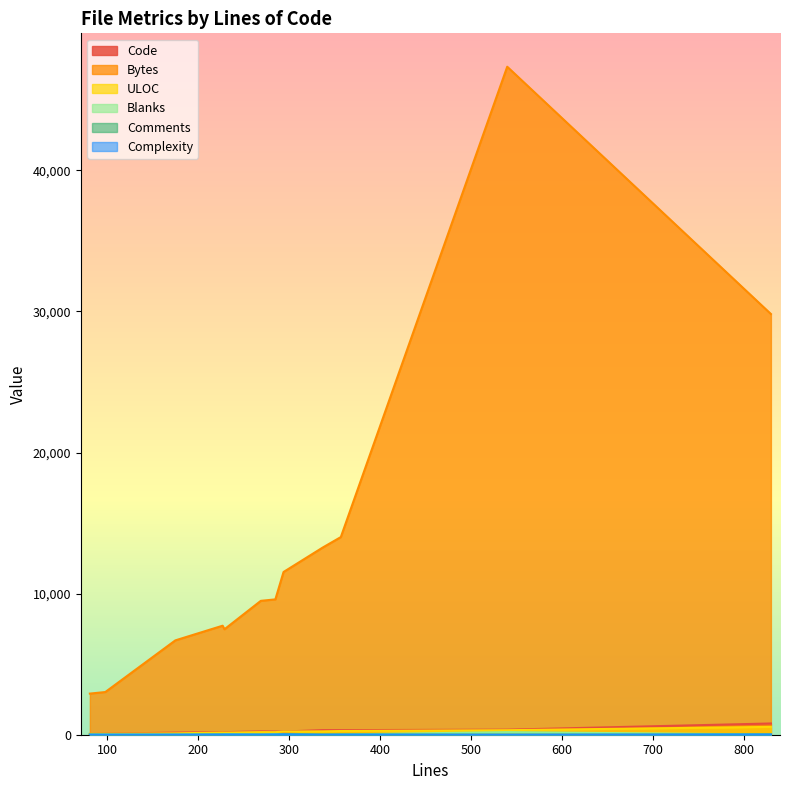

Reading left to right, transcribe all the data shown in this chart.

Code: 175=147	285=225	229=178	98=74	830=797	269=239	357=324	227=187	294=224	337=326	540=357	81=56
Bytes: 175=6687	285=9593	229=7474	98=3026	830=29820	269=9489	357=14009	227=7727	294=11535	337=13264	540=47346	81=2915
ULOC: 175=96	285=182	229=151	98=67	830=556	269=185	357=262	227=158	294=224	337=238	540=321	81=63
Blanks: 175=27	285=52	229=46	98=22	830=17	269=22	357=19	227=29	294=38	337=0	540=183	81=17
Comments: 175=1	285=8	229=5	98=2	830=16	269=8	357=14	227=11	294=32	337=11	540=0	81=8
Complexity: 175=2	285=13	229=13	98=2	830=16	269=5	357=4	227=9	294=20	337=0	540=0	81=5